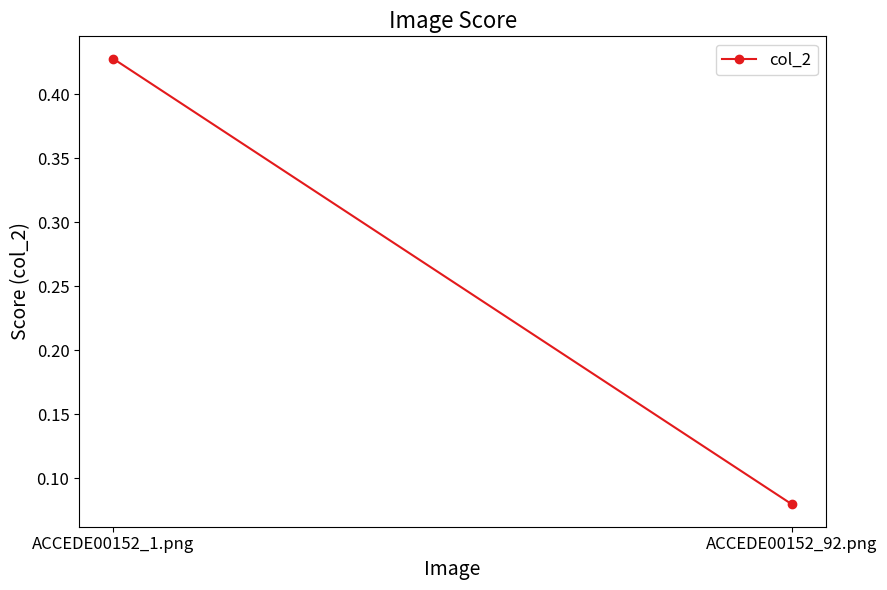

Which label corresponds to the largest value in the chart?

ACCEDE00152_1.png